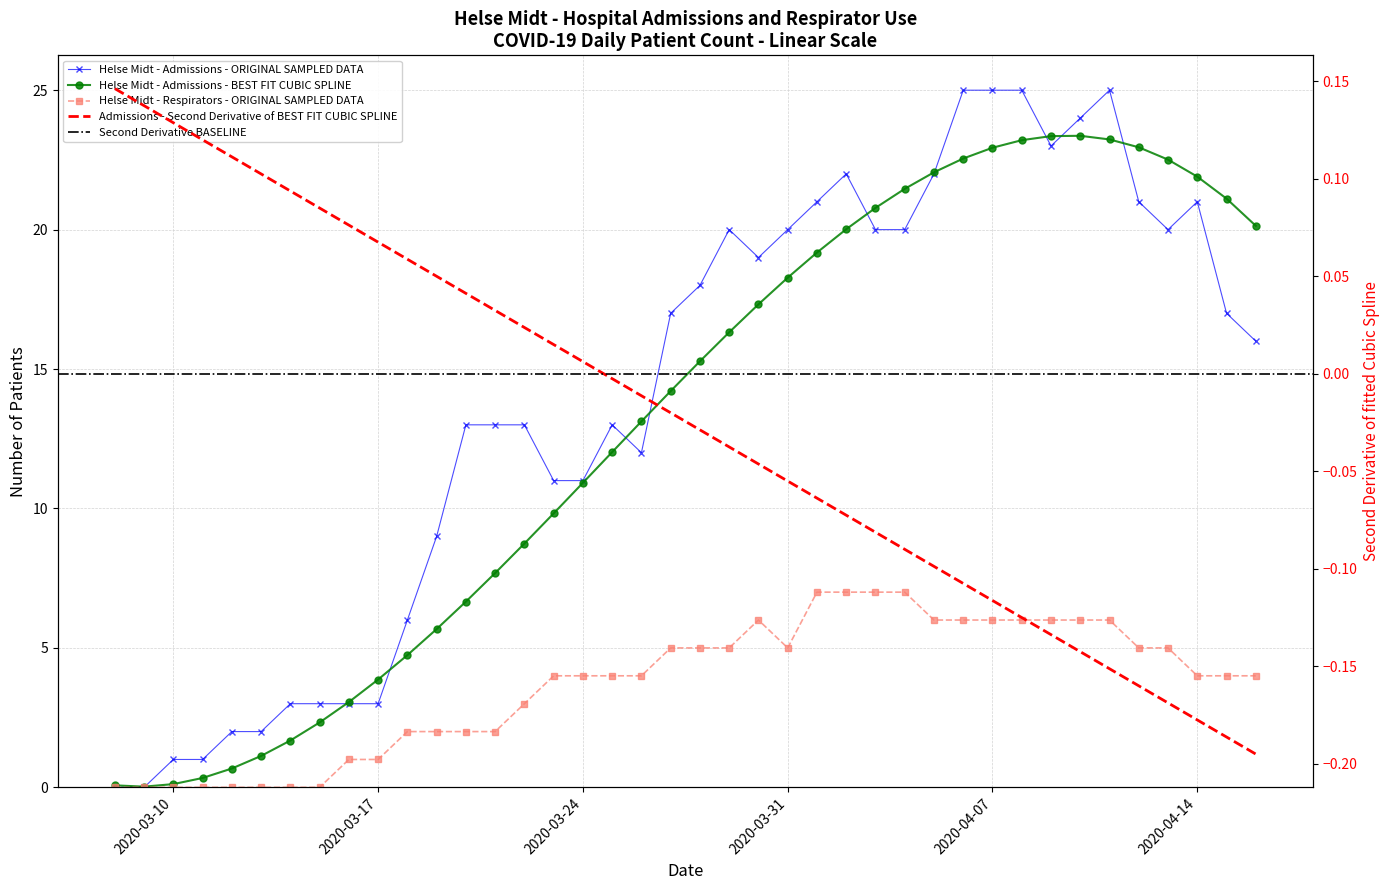

What is the label of the 23rd point from the right?

2020-03-25